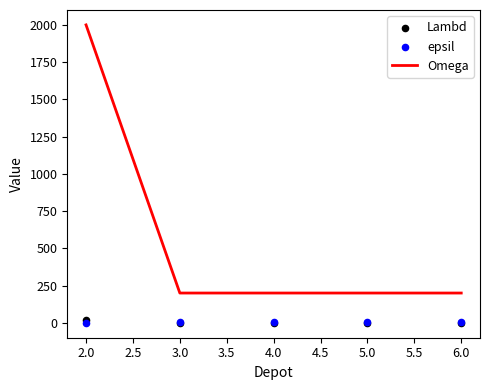

Which series has the largest Y range (max minus min)?

Omega